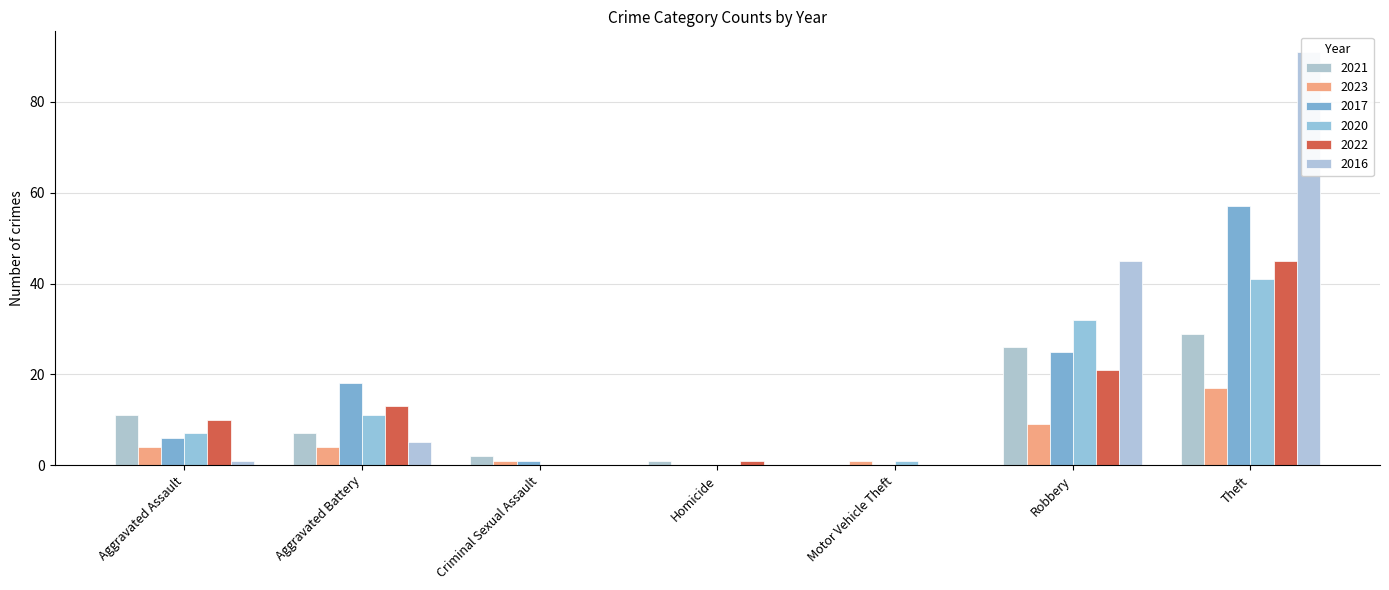

How many bars are there in total?

42